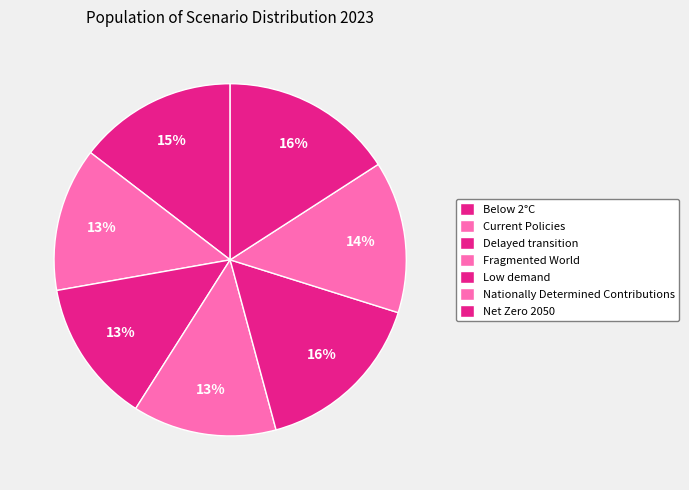

How many slices are in this pie chart?

7